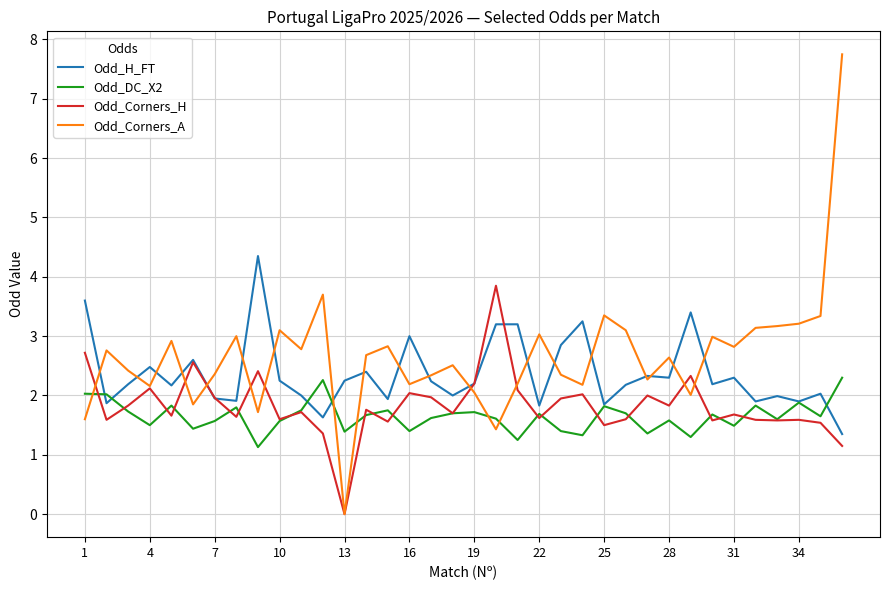

How many values in the Odd_Corners_H series exceed 1?

35